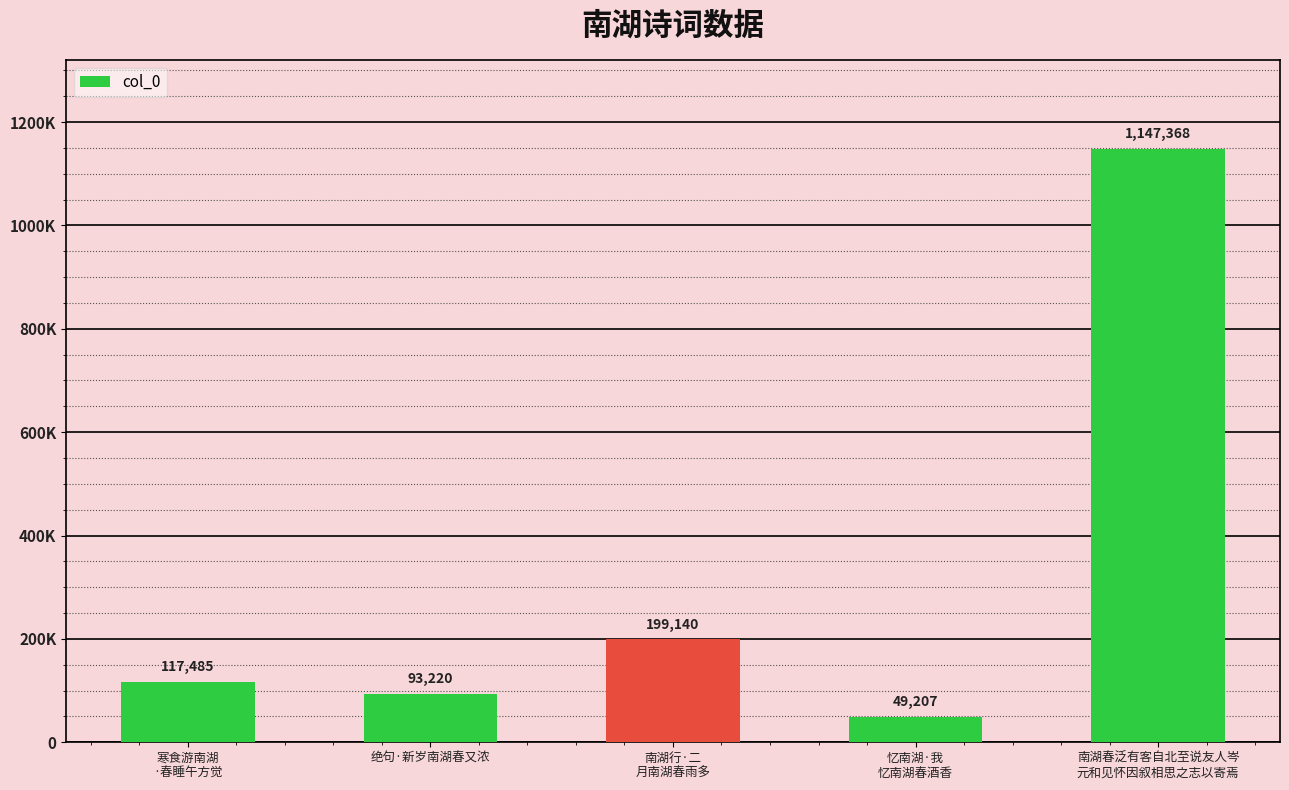

What is the value of the 4th bar from the left?

49207